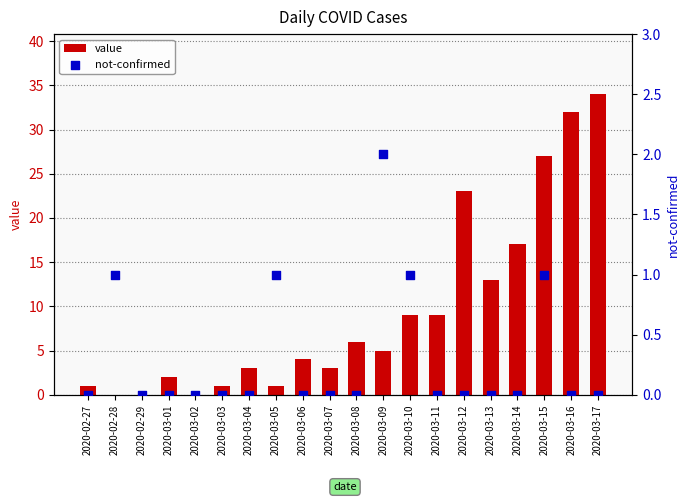

Is the value of value at 2020-03-17 greater than the value of not-confirmed at 2020-02-28?

Yes